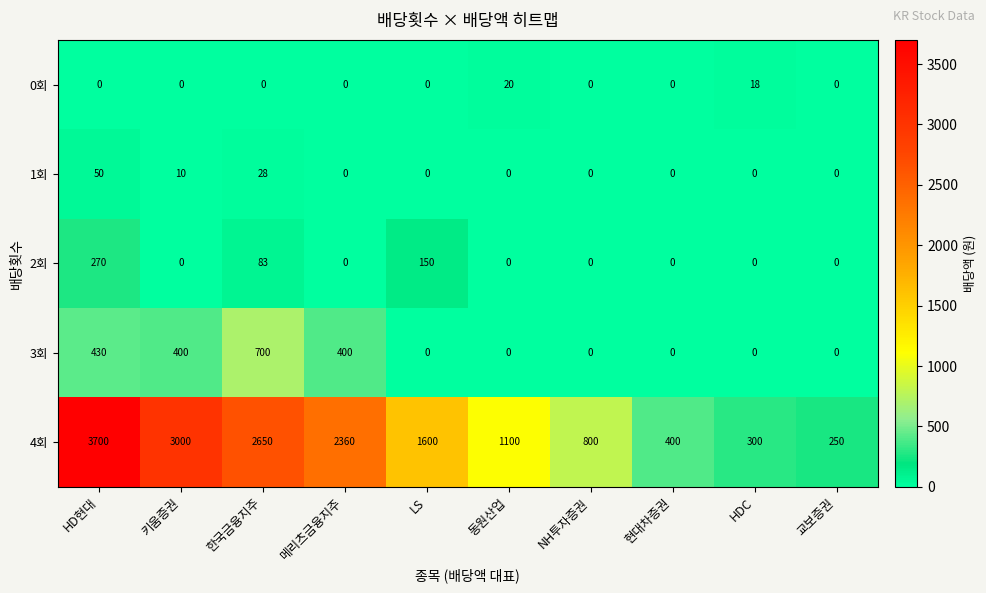

How many 2회 values are between 0 and 83?

8